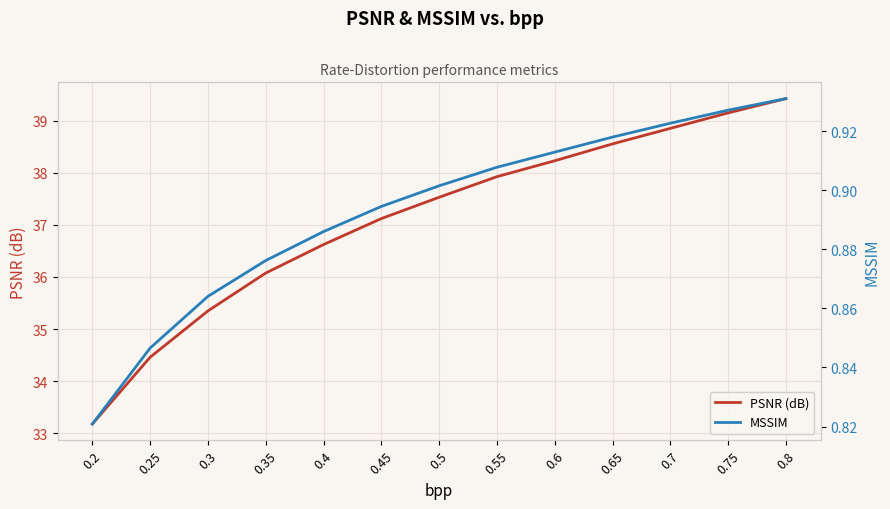

Reading right to left, transcribe all the data shown in this chart.

PSNR (dB): 39.4	39.2	38.9	38.6	38.2	37.9	37.5	37.1	36.6	36.1	35.3	34.5	33.2
MSSIM: 0.9	0.9	0.9	0.9	0.9	0.9	0.9	0.9	0.9	0.9	0.9	0.8	0.8